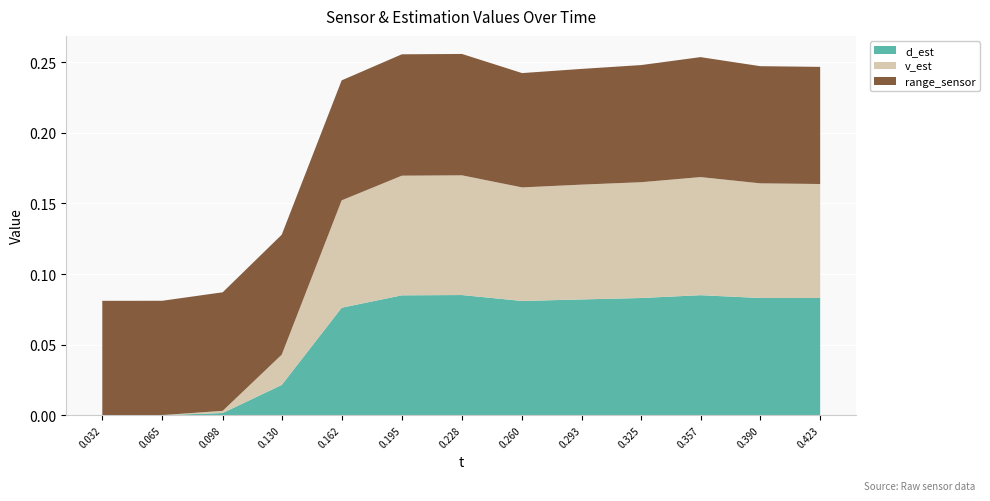

Reading right to left, list all the values displayed in this chart.

d_est: 0.422552=0.1	0.389941=0.1	0.357474=0.1	0.325287=0.1	0.293102=0.1	0.260422=0.1	0.227719=0.1	0.195004=0.1	0.162287=0.1	0.129691=0.0	0.097578=0.0	0.064654=0.0	0.032085=0.0
v_est: 0.422552=0.1	0.389941=0.1	0.357474=0.1	0.325287=0.1	0.293102=0.1	0.260422=0.1	0.227719=0.1	0.195004=0.1	0.162287=0.1	0.129691=0.0	0.097578=0.0	0.064654=0.0	0.032085=0.0
range_sensor: 0.422552=0.1	0.389941=0.1	0.357474=0.1	0.325287=0.1	0.293102=0.1	0.260422=0.1	0.227719=0.1	0.195004=0.1	0.162287=0.1	0.129691=0.1	0.097578=0.1	0.064654=0.1	0.032085=0.1